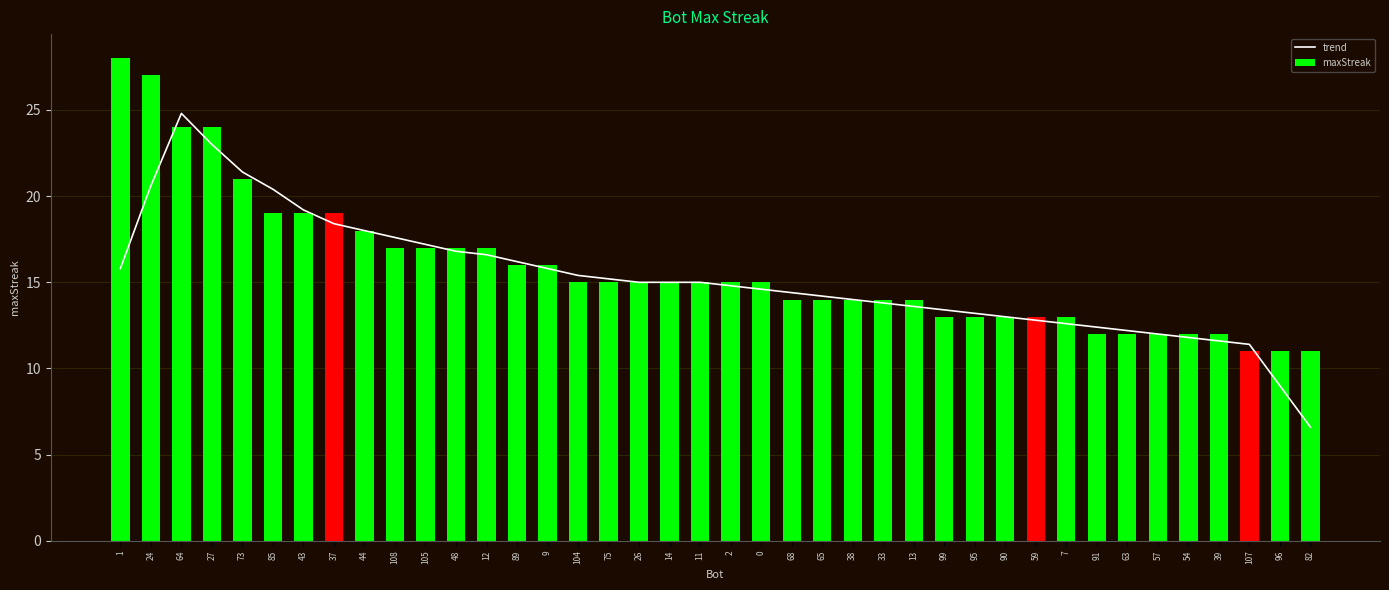

Rank the categories by trend value from highest to lowest.

64, 27, 73, 24, 85, 43, 37, 44, 108, 105, 48, 12, 89, 1, 9, 104, 75, 26, 14, 11, 2, 0, 68, 65, 38, 33, 13, 99, 95, 90, 59, 7, 91, 63, 57, 54, 39, 107, 96, 82